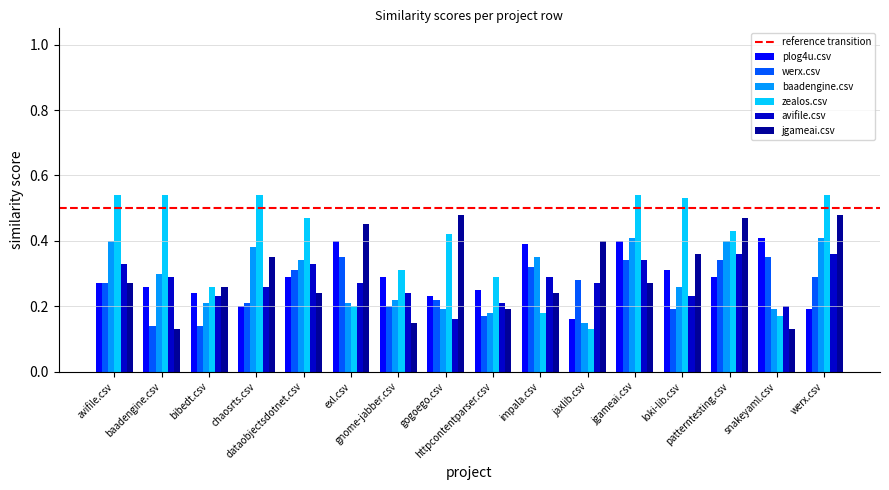

Which series changed the most between chaosrts.csv and jgameai.csv?

plog4u.csv